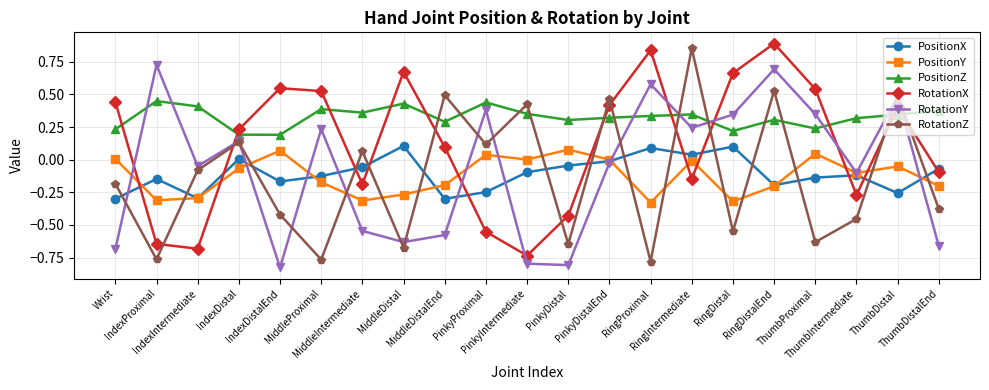

At which category is the sum across all series the highest?

RingDistalEnd